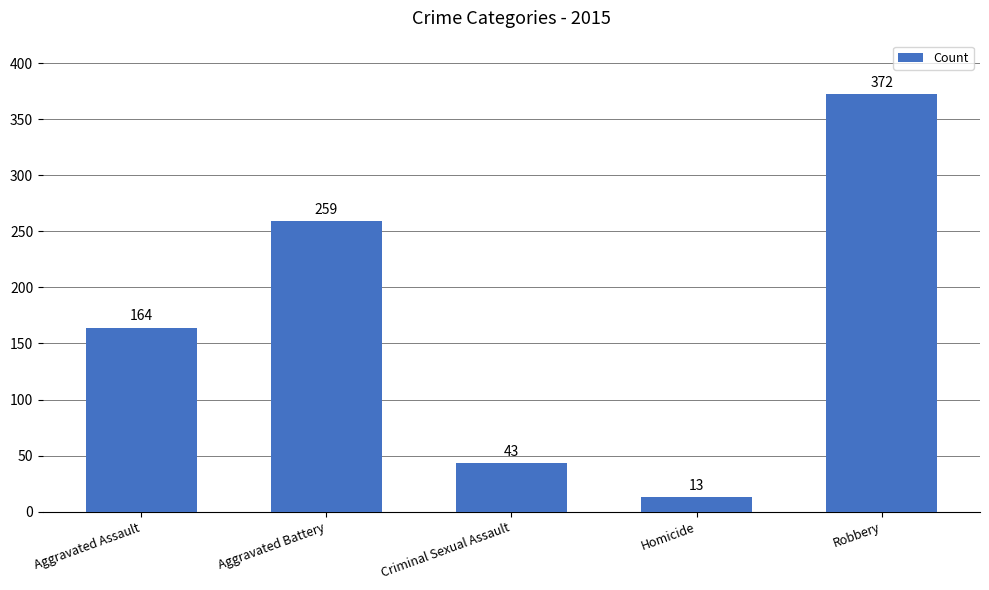

True or false: the data shows 372 at Robbery.

True